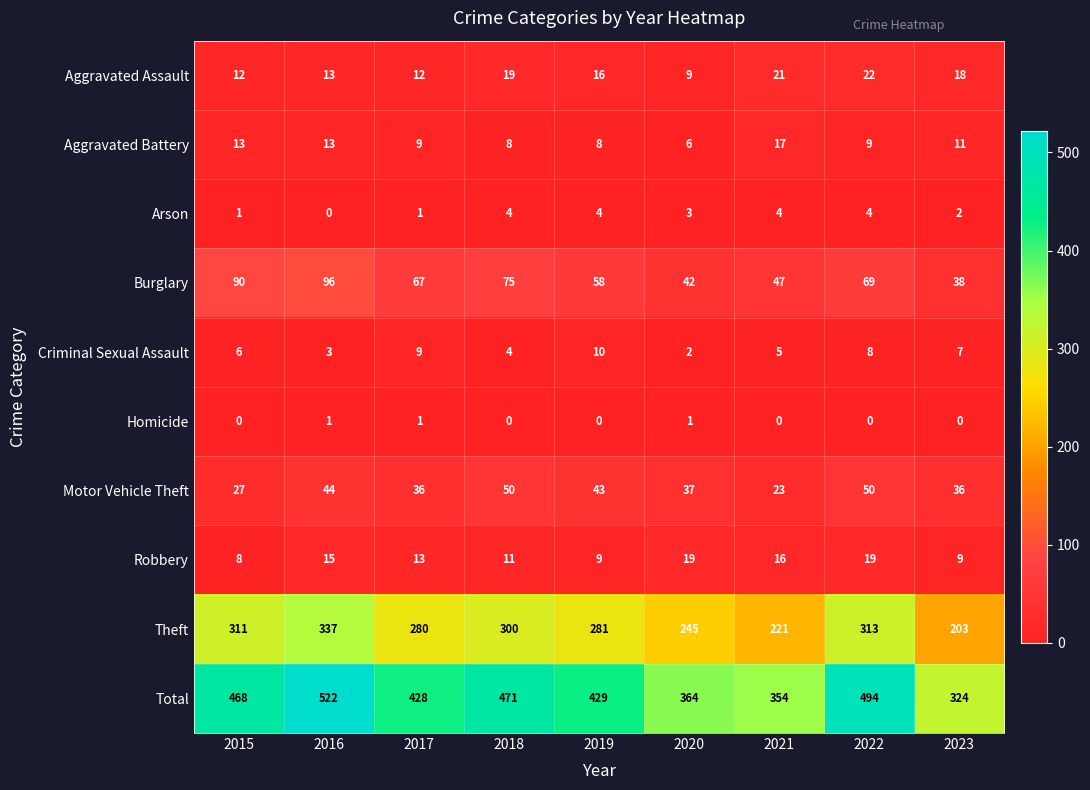

What is the lowest value of the Theft series?

203